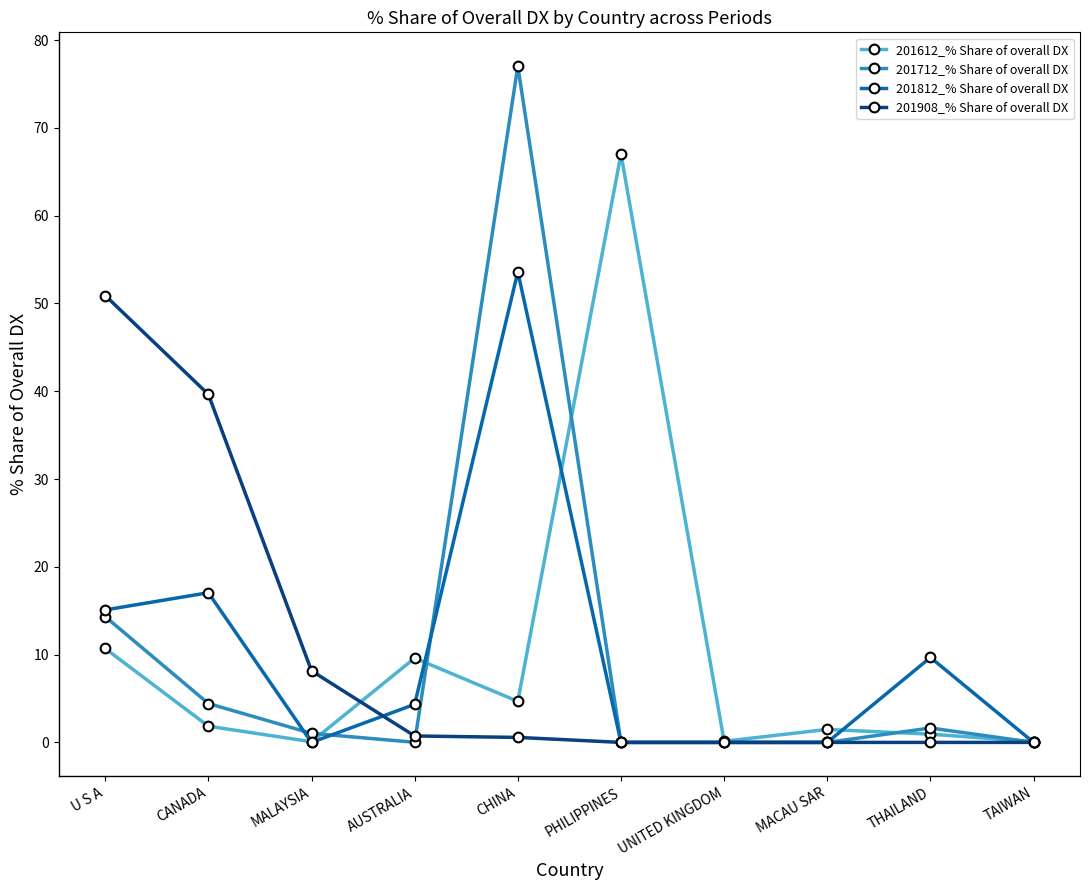

Is this an area chart (filled region under the line)?

No